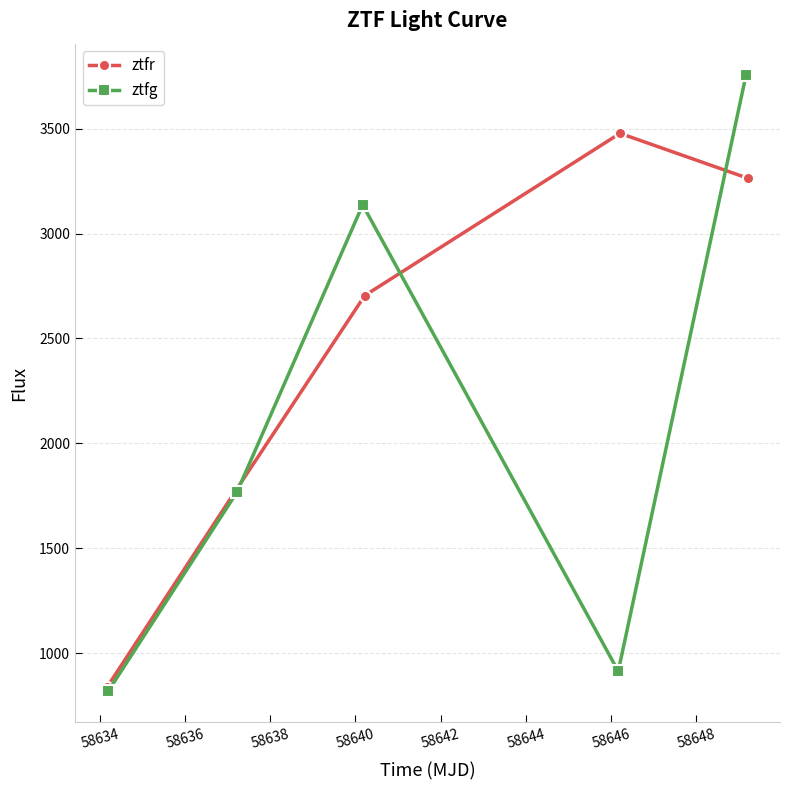

What is the value of the ztfr point at the 4th from the left?

3478.5